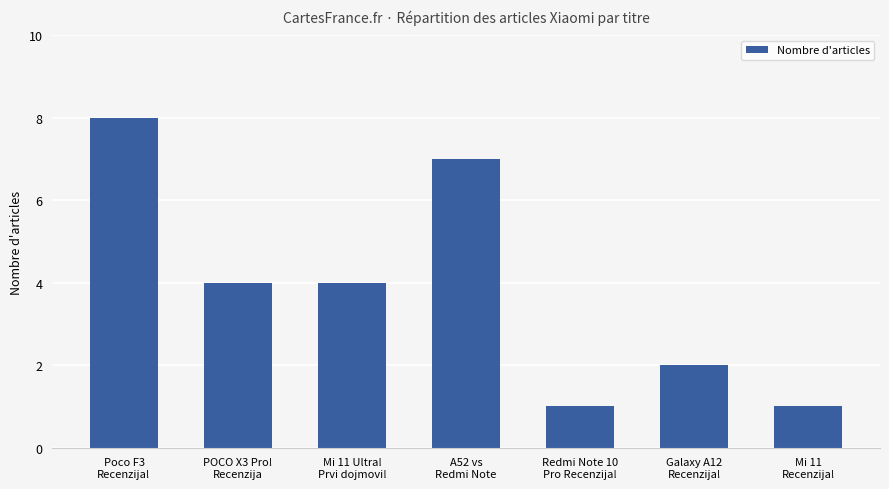

Between A52 vs
Redmi Note and Galaxy A12
Recenzija!, which is larger?

A52 vs
Redmi Note